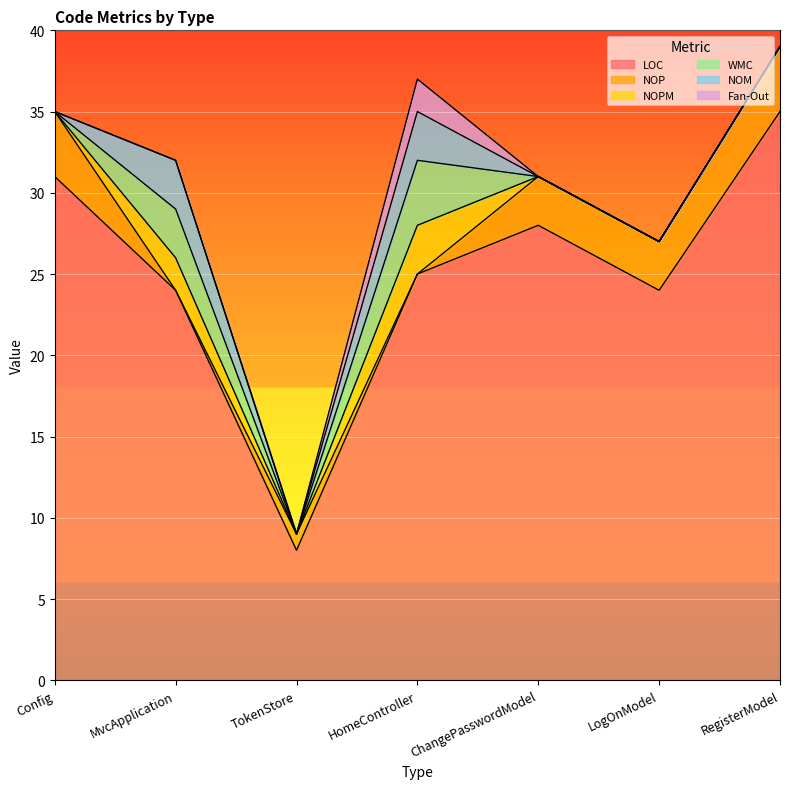

What is the label of the 3rd point from the left?

TokenStore